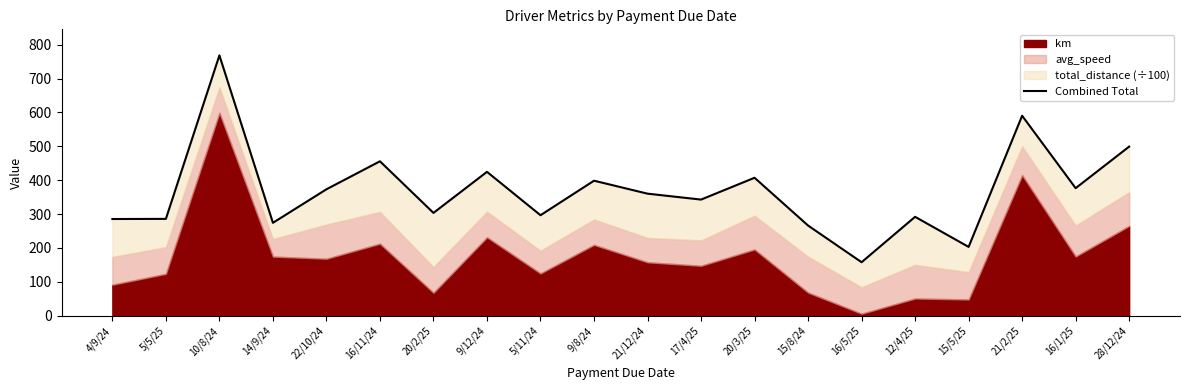

Is it true that the value at 22/10/24 is 373.2?

True